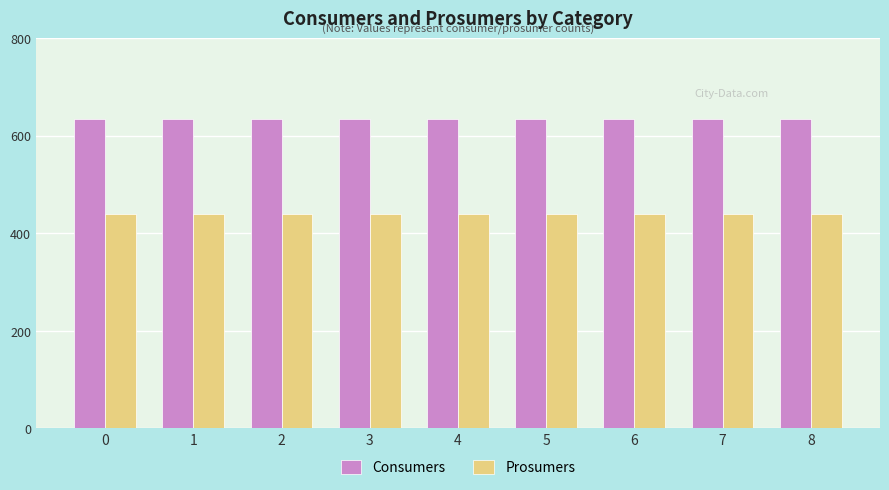

Read the Prosumers value at 3.

440